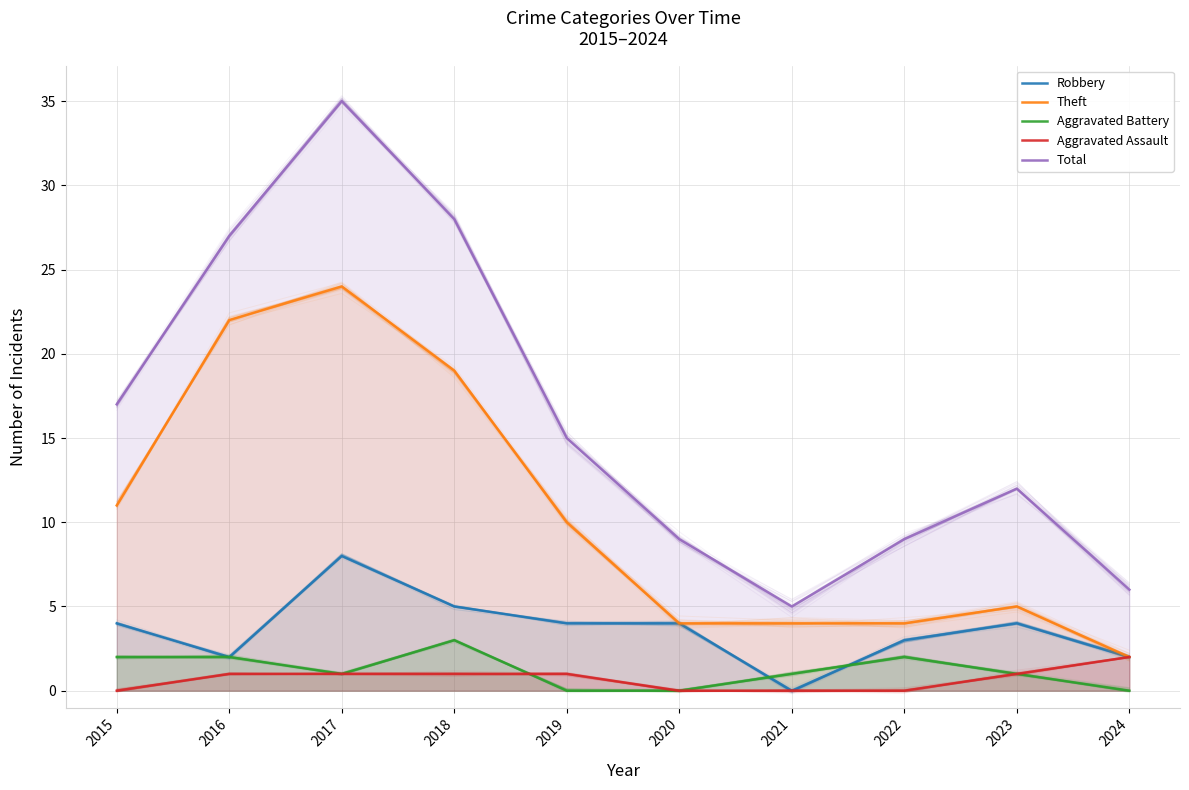

At which category does the chart reach its minimum across all series?

2021